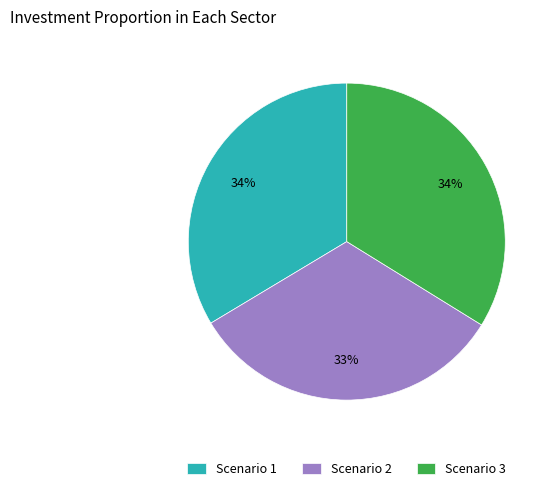

Is it true that Scenario 1 is 39% of the pie?

False